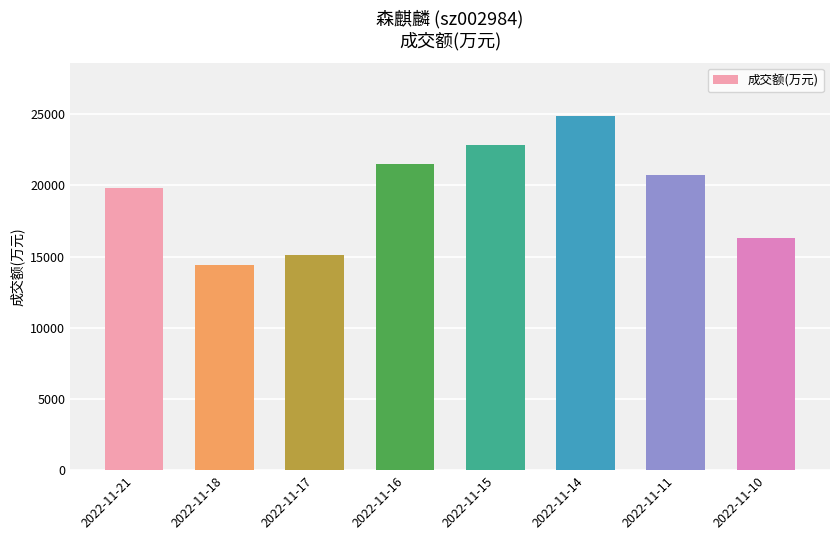

How many data points does each series have?

8